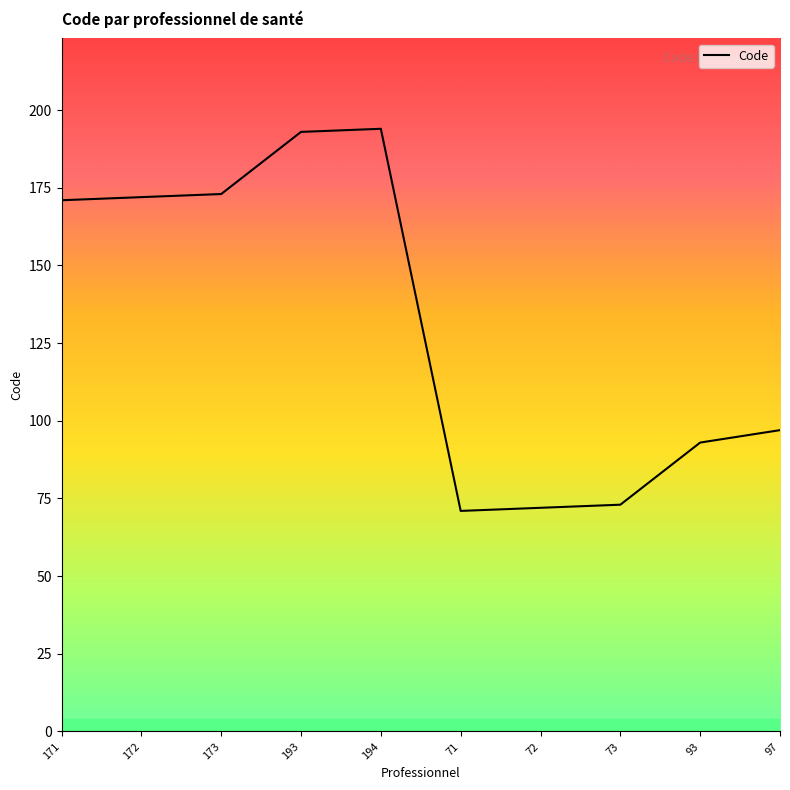

The chart shows a value of 72 at 72. True or false?

True